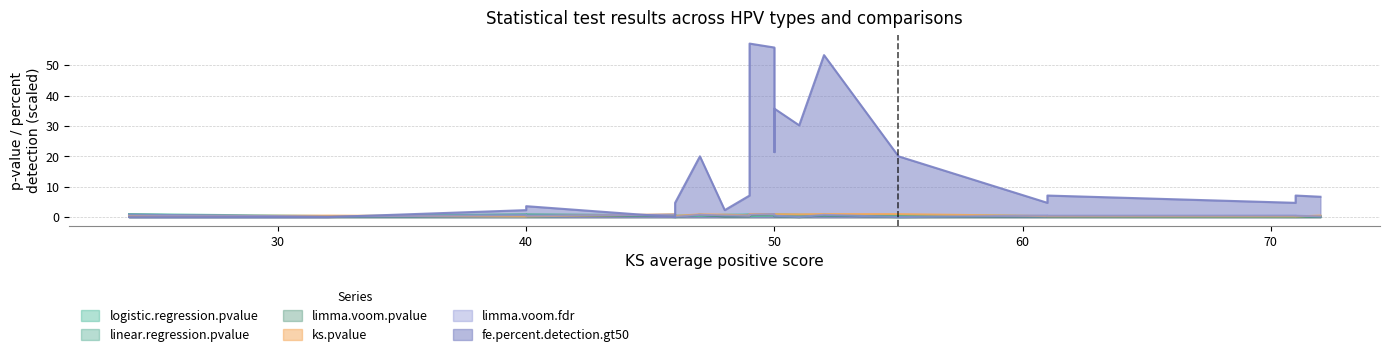

Read the limma.voom.fdr value at HPV73_Overall.

0.5